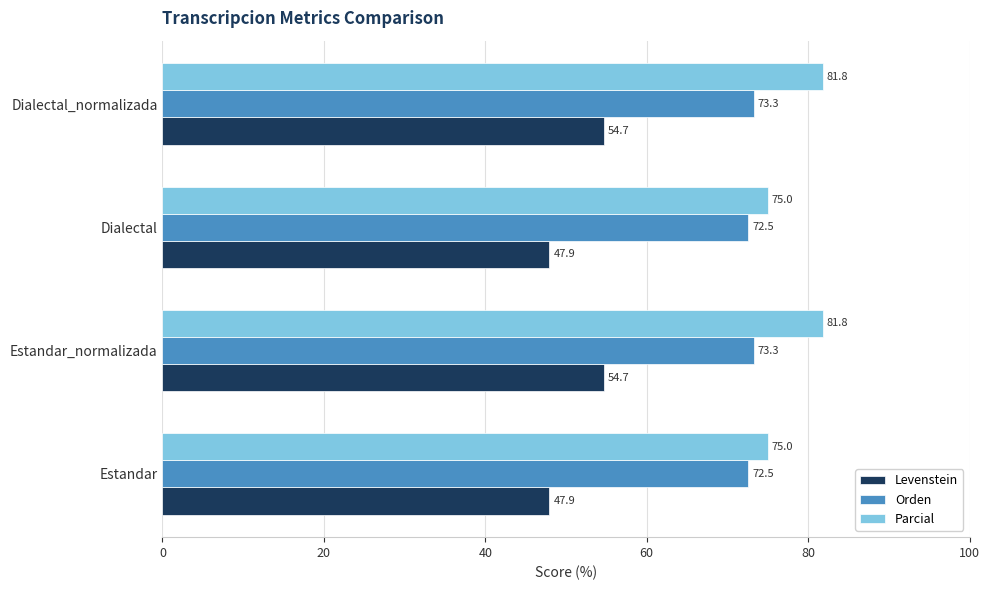

What is the spread (max minus min) of values at Estandar_normalizada?

27.1